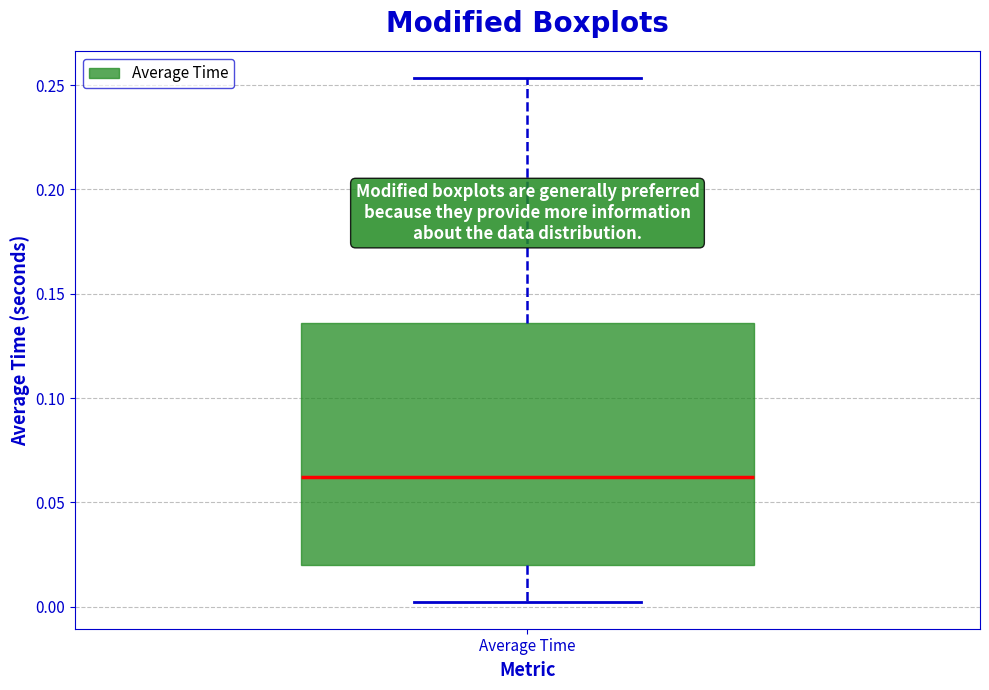

Where is the upper edge of the box for Average Time on the y-axis? The values are not printed on the chart, so give them approximately, as read against the axis.

0.135